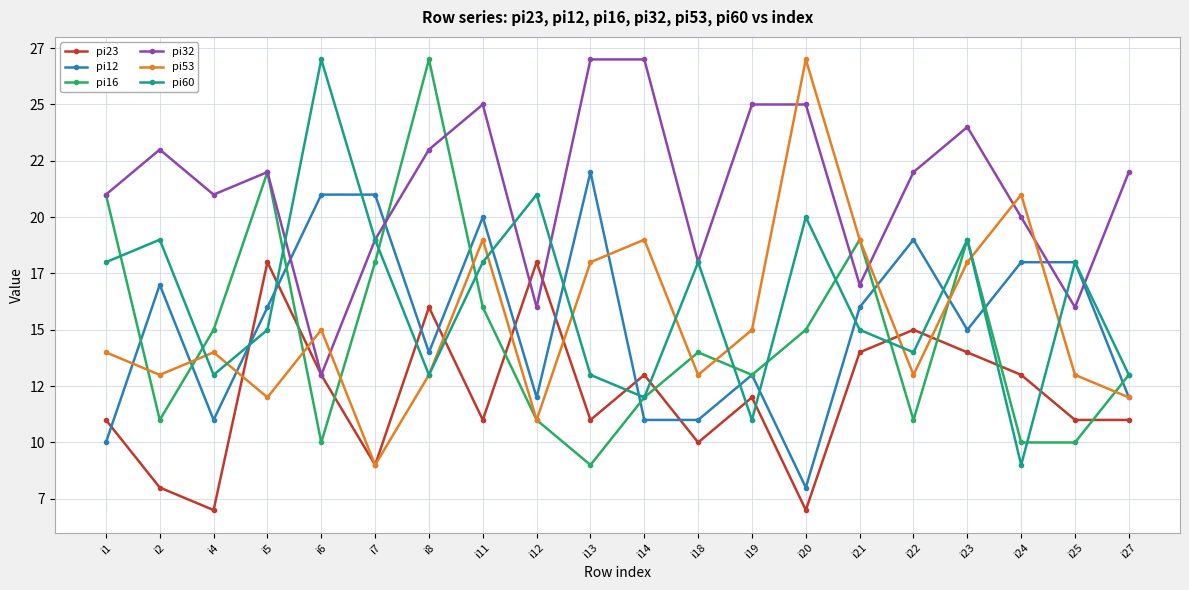

True or false: pi12 has more than 1 interior local peaks.

True